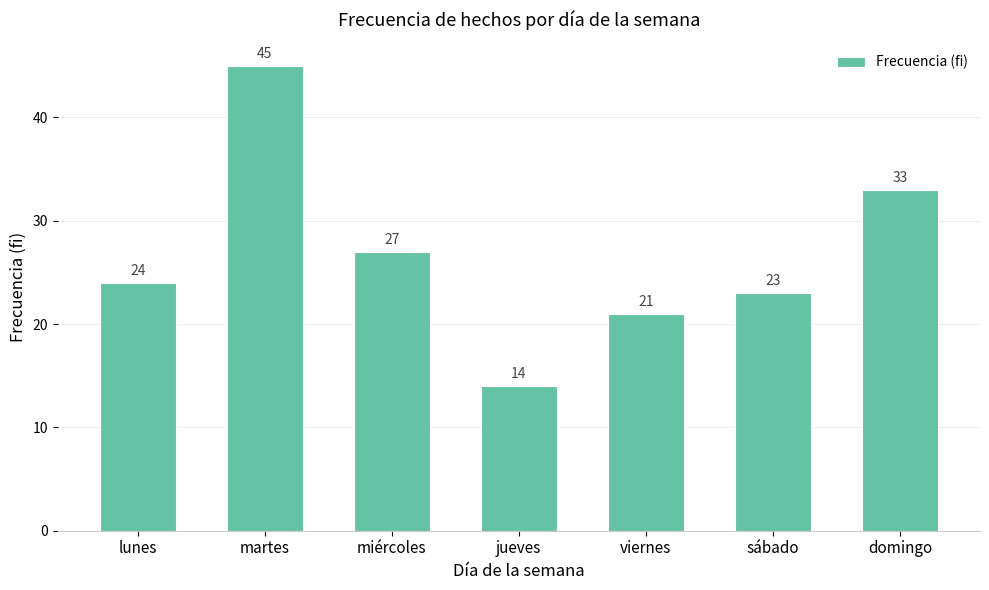

What is the sum of all values?

187